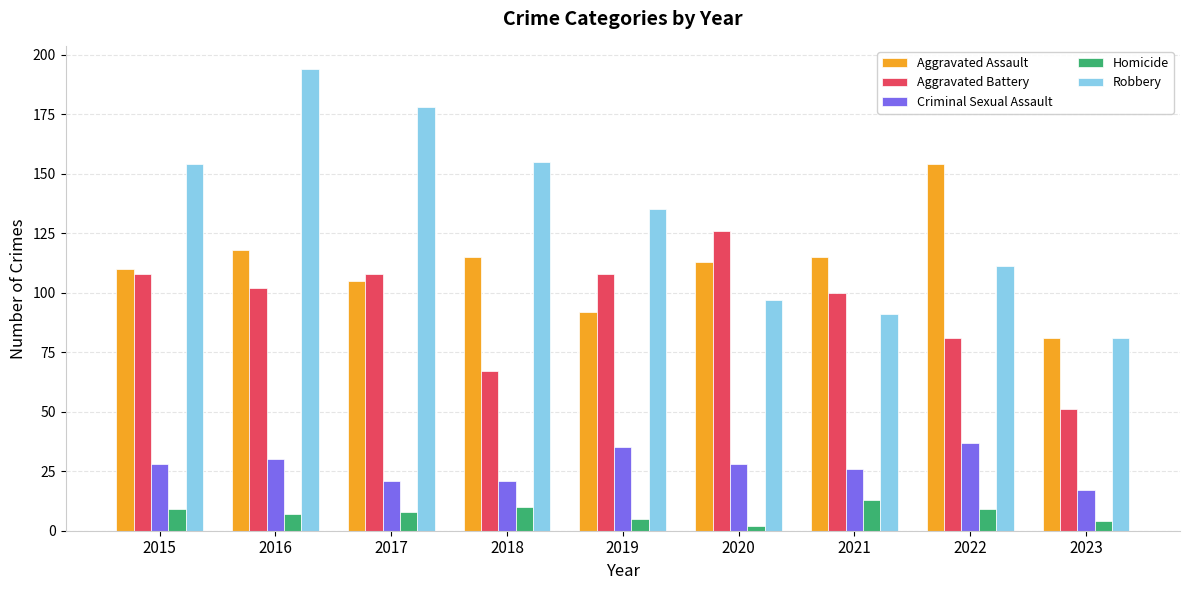

What is the difference between the Robbery values at 2020 and 2022?

14